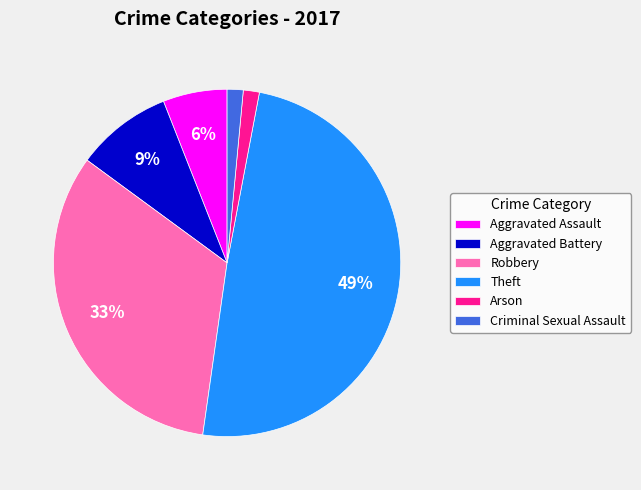

To the nearest percent, what is the difference between the largest and smallest slice percentages?

48%